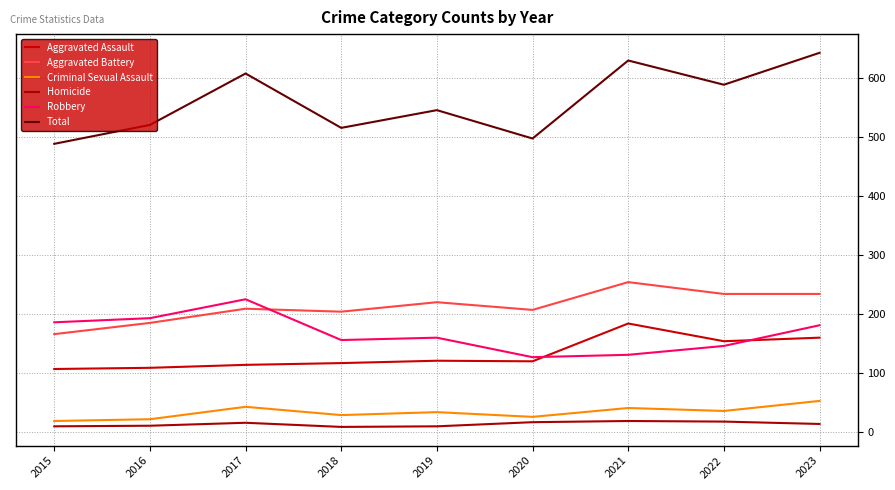

How many lines are shown in the chart?

6